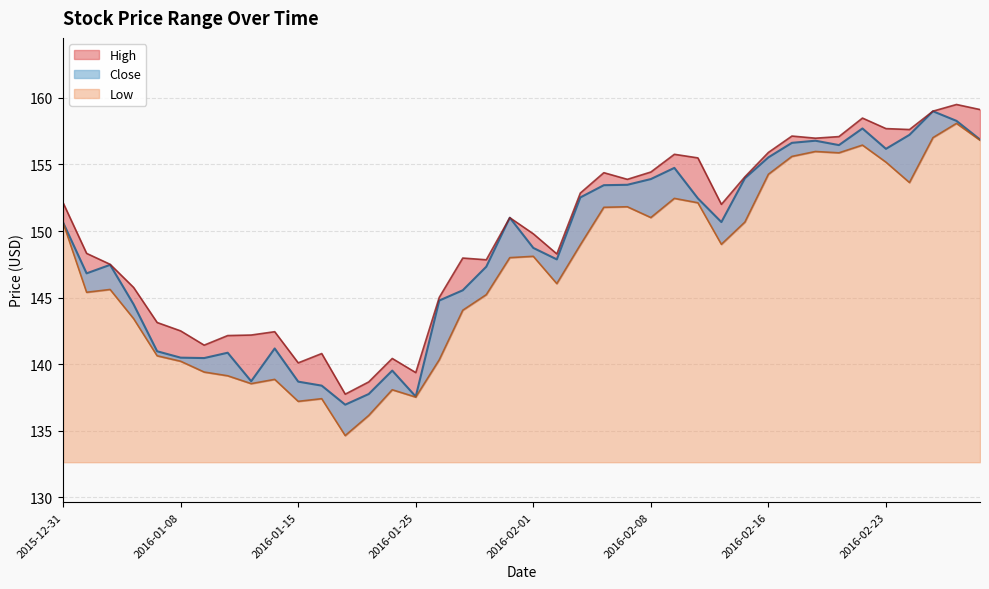

True or false: High and Low intersect in this chart.

False